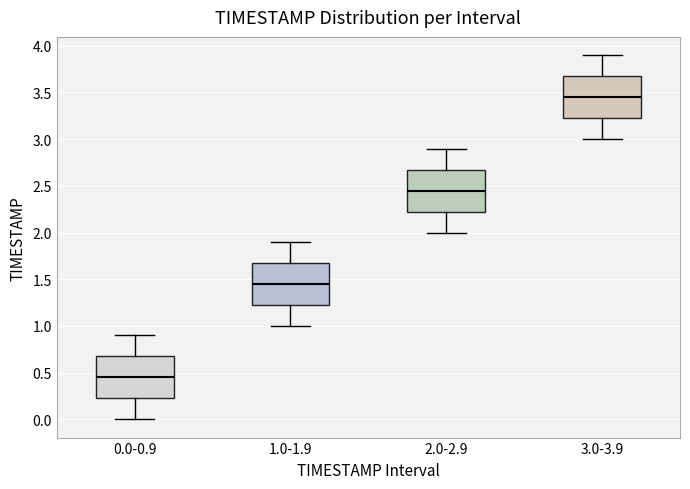

Reading left to right, read every box against the y-axis: the position of its median line, the range the box covers, and the ends of its whiskers. The values are not printed on the chart, so give them approximately, as read against the axis.

0.0-0.9: median 0.45, box 0.25 to 0.70, whiskers 0.00 to 0.90
1.0-1.9: median 1.45, box 1.25 to 1.70, whiskers 1.00 to 1.90
2.0-2.9: median 2.45, box 2.25 to 2.70, whiskers 2.00 to 2.90
3.0-3.9: median 3.45, box 3.25 to 3.70, whiskers 3.00 to 3.90